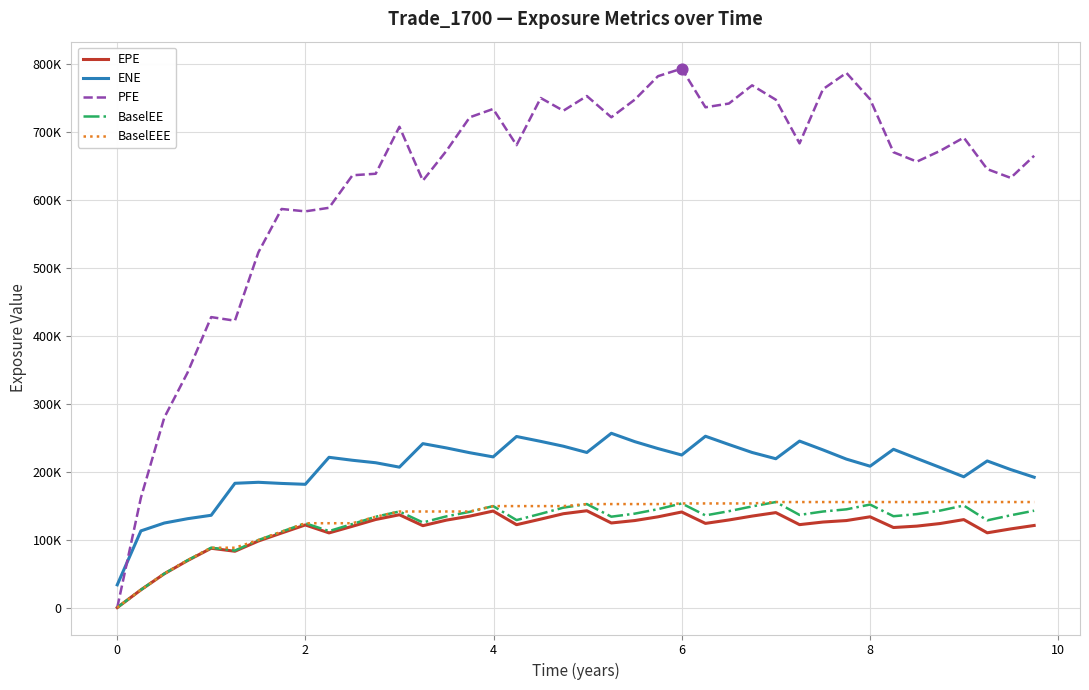

At how many categories does at least one series exceed 530705?

33